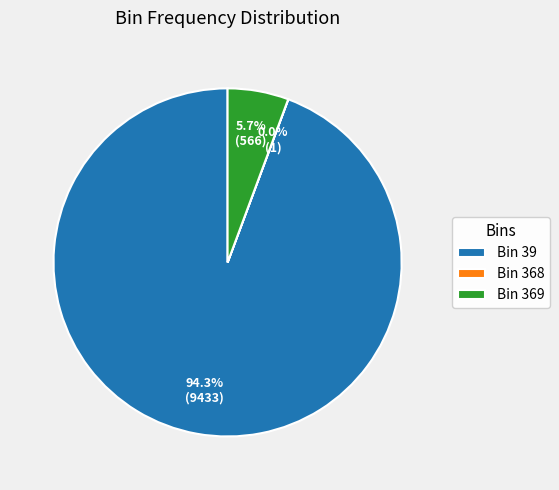

What is the largest slice in the pie chart?

Bin 39